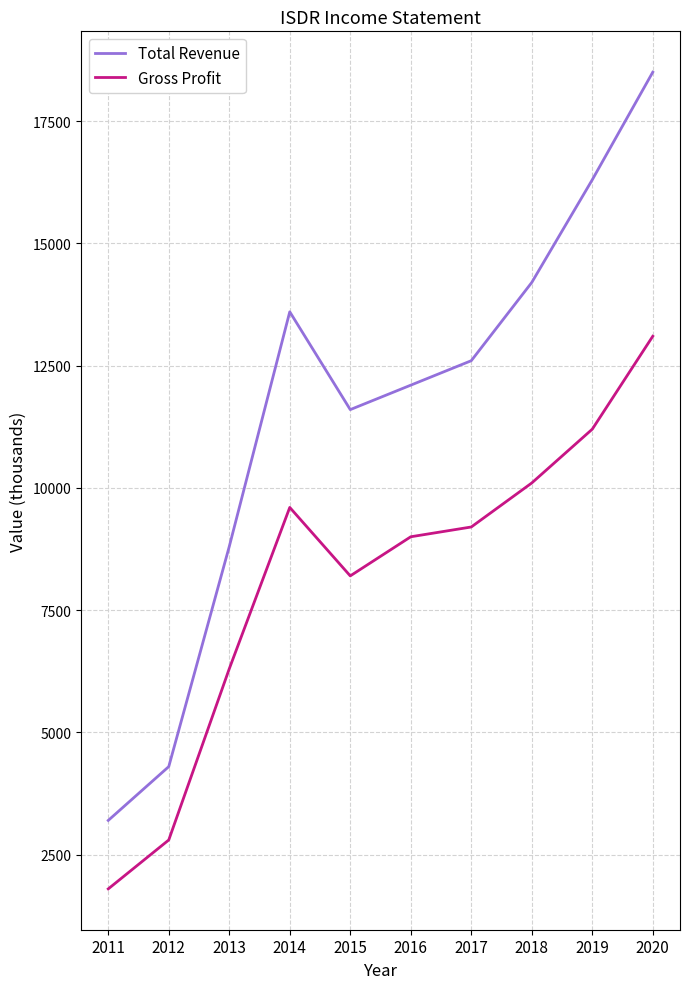

What is the difference between the second highest and second lowest values in the Total Revenue series?

12000